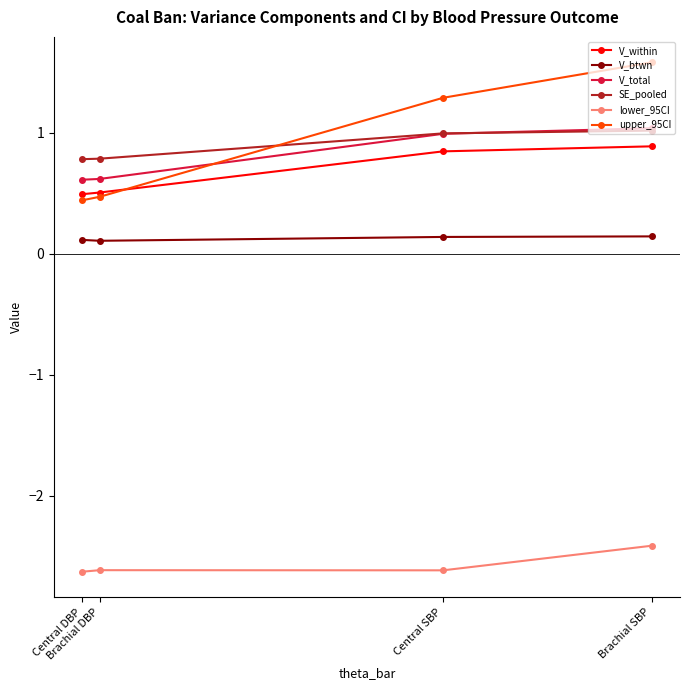

Which series changed the most between Central SBP and Brachial DBP?

upper_95CI